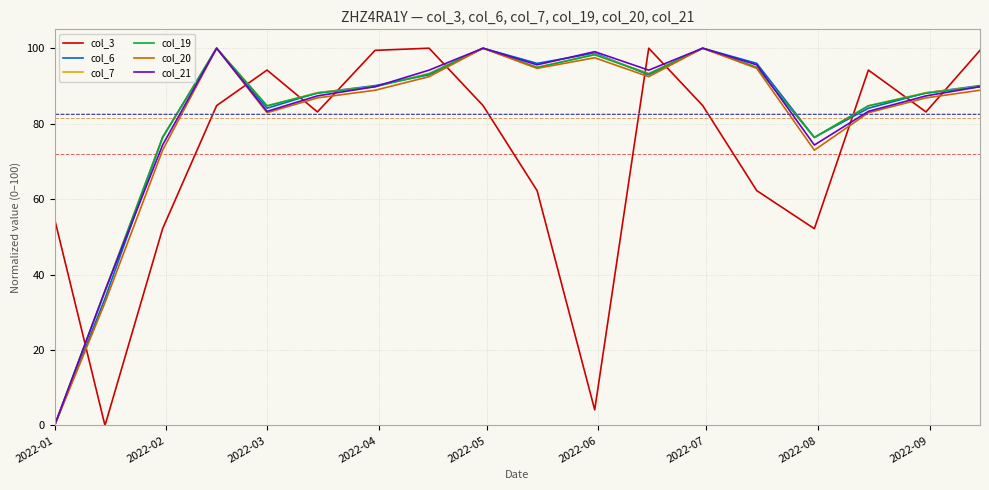

What is the maximum value for col_6?

100.0